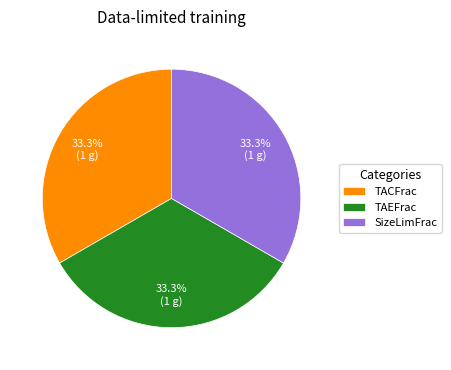

What is the ratio of the value at SizeLimFrac to the value at TACFrac?

1.0